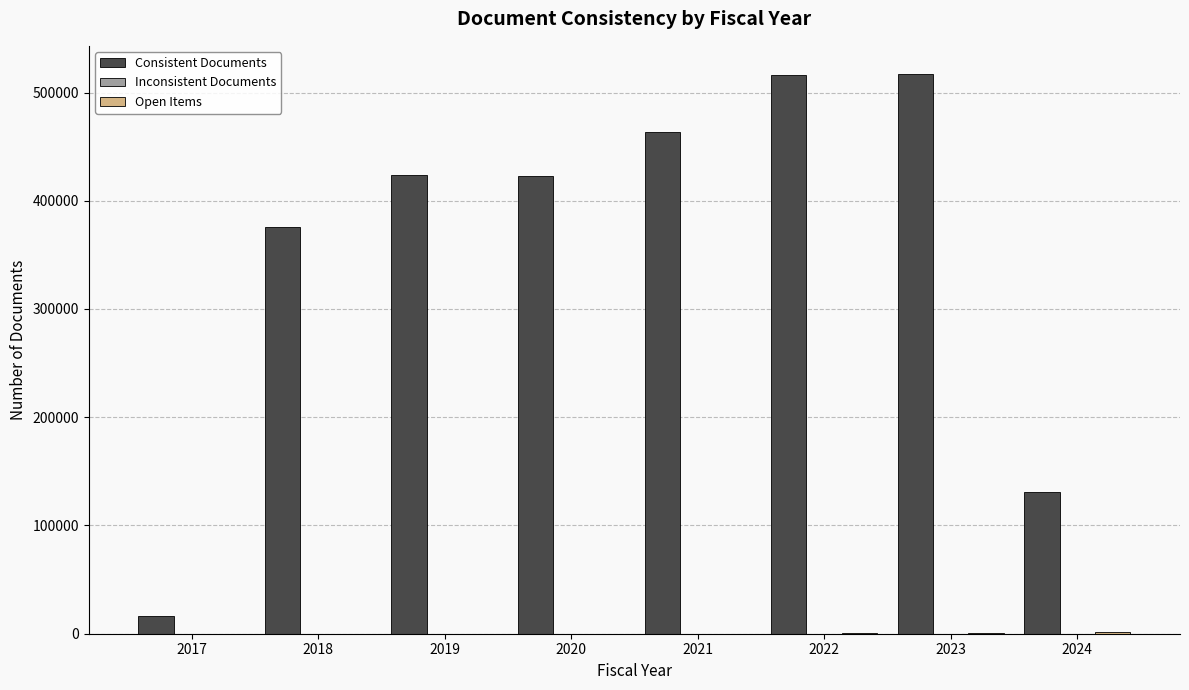

The value of Consistent Documents at 2020 is 265284. True or false?

False